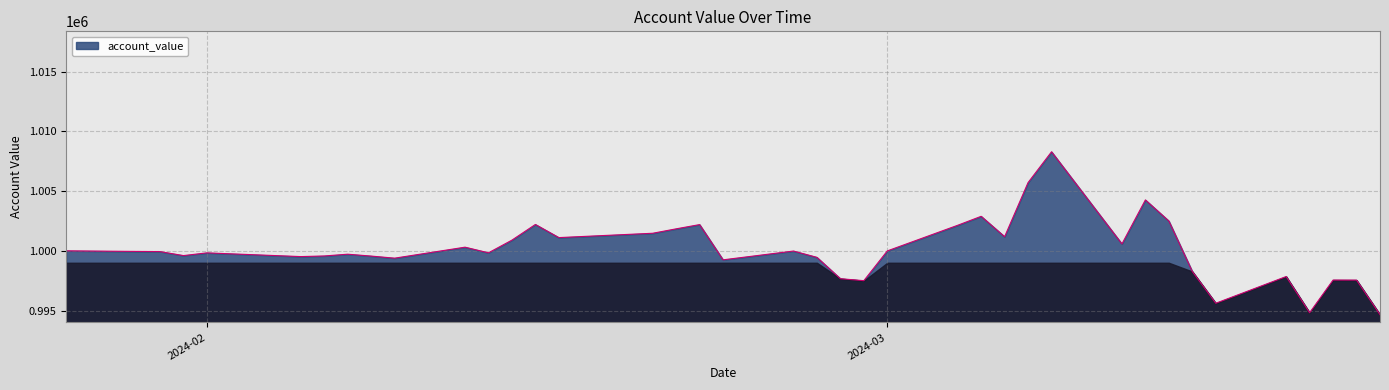

True or false: there are more than 1 points higher than both neighbors.

True